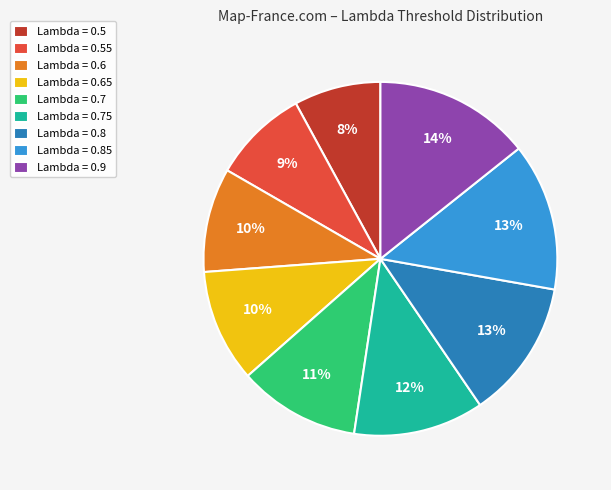

Is Lambda = 0.7 the majority of the pie?

No